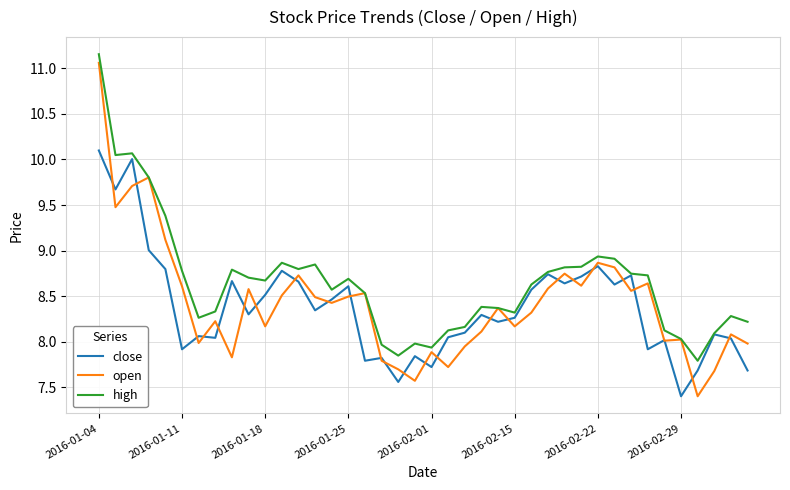

Which series has the largest total across all categories?

high